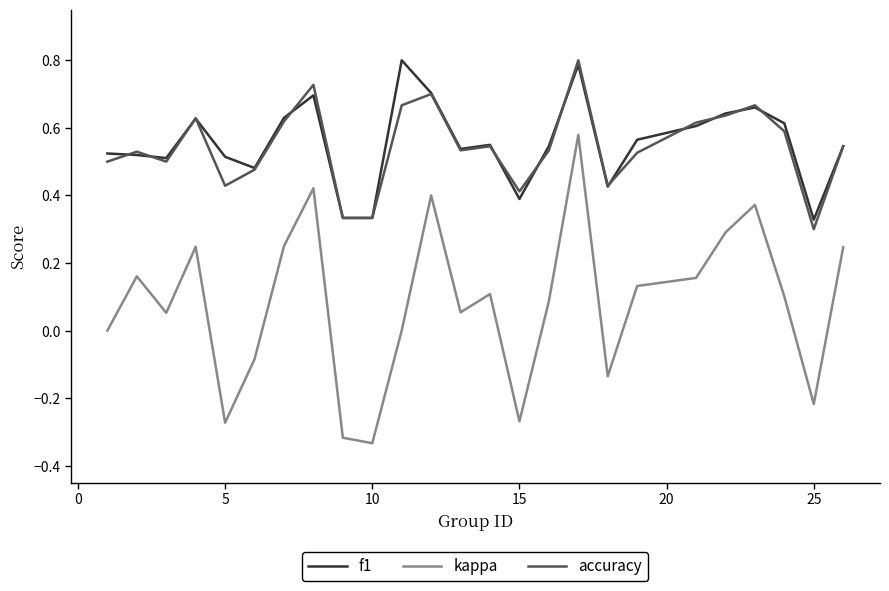

True or false: f1 and kappa intersect in this chart.

False